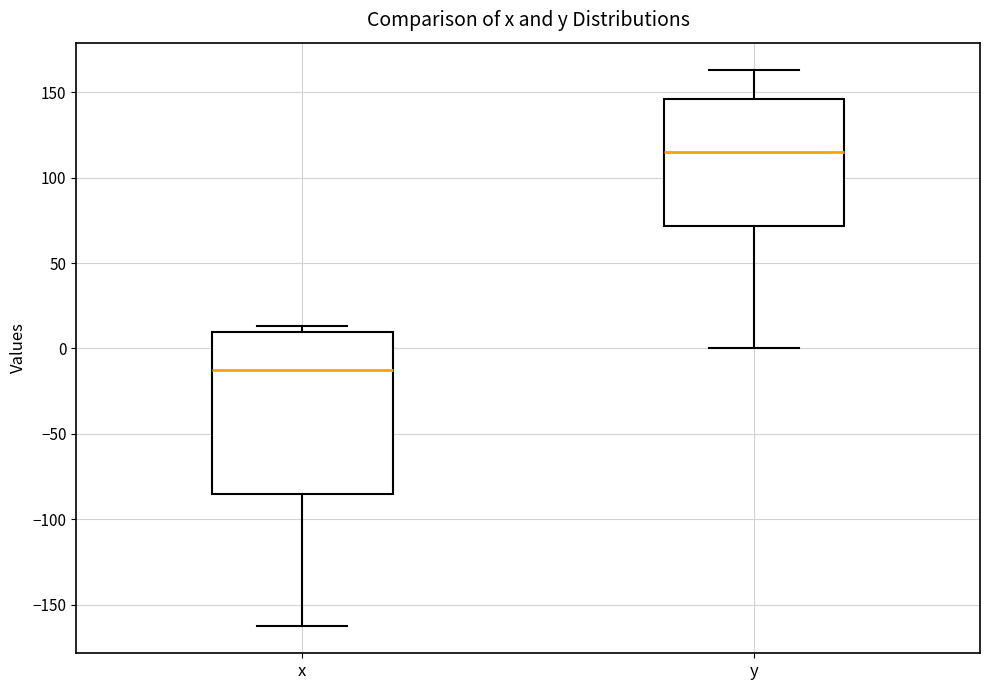

Comparing the boxes themselves (not the whiskers), which one is the tallest?

x